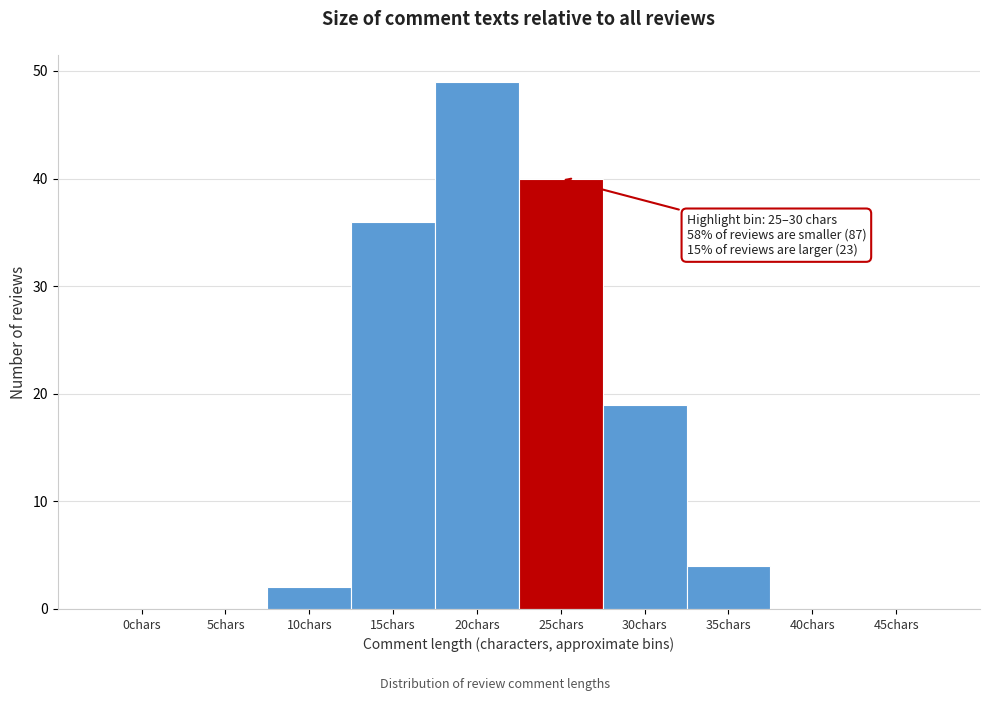

Reading left to right, transcribe all the data shown in this chart.

0chars=0	5chars=0	10chars=2	15chars=36	20chars=49	25chars=40	30chars=19	35chars=4	40chars=0	45chars=0